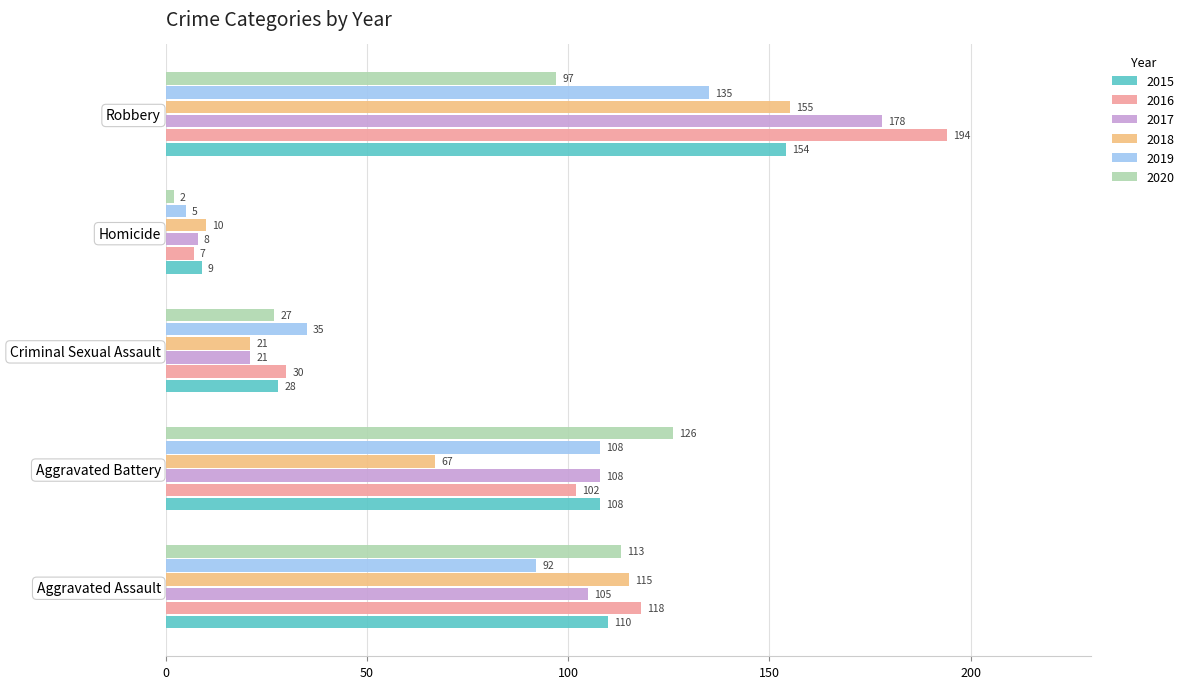

The value of 2015 at Homicide is 9. True or false?

True